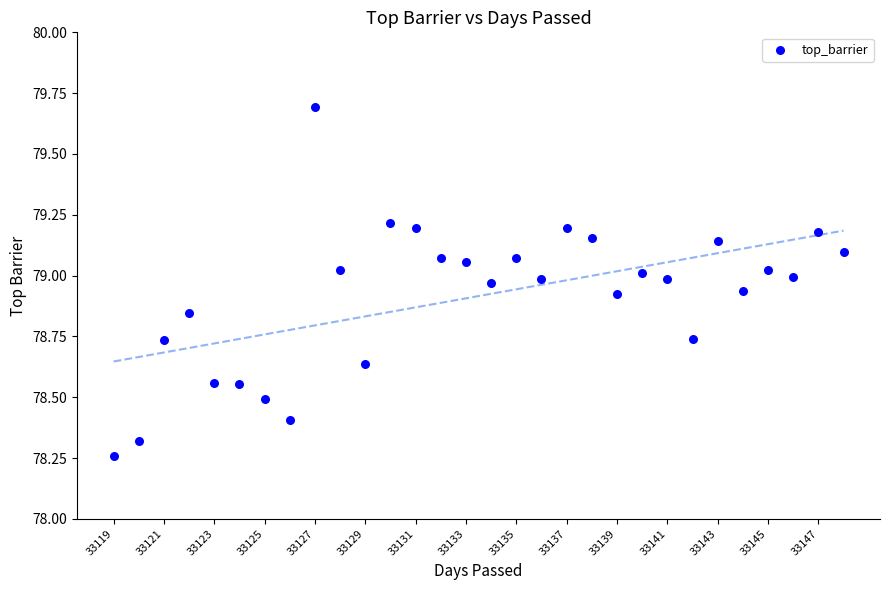

What is the range of X values (max minus min)?

29.0